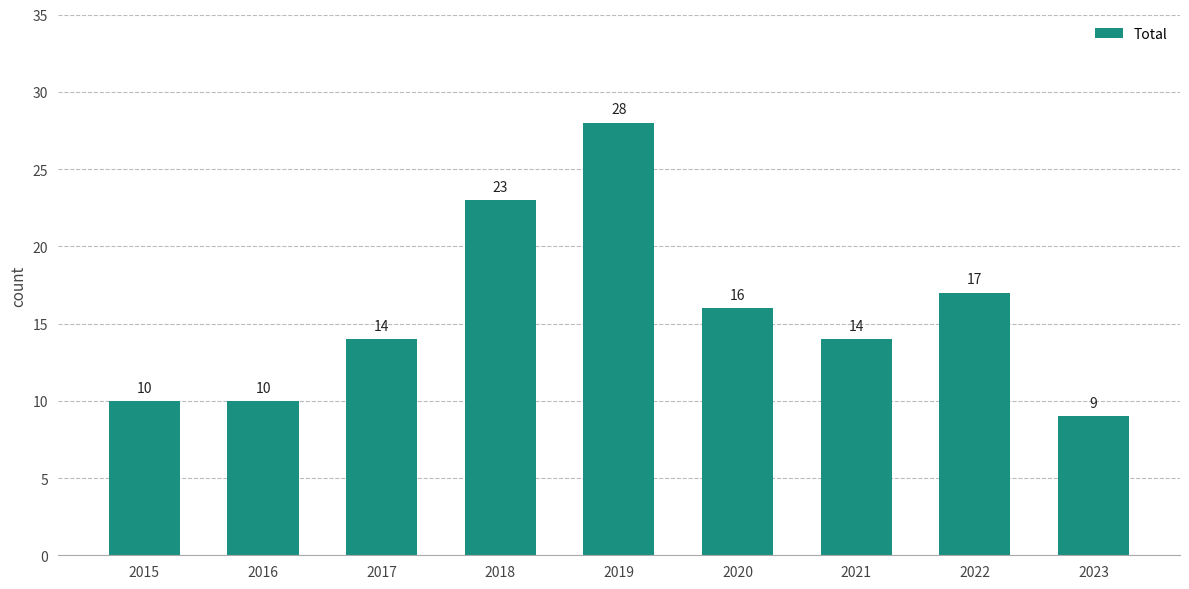

Which category has the lowest value across all series?

2023